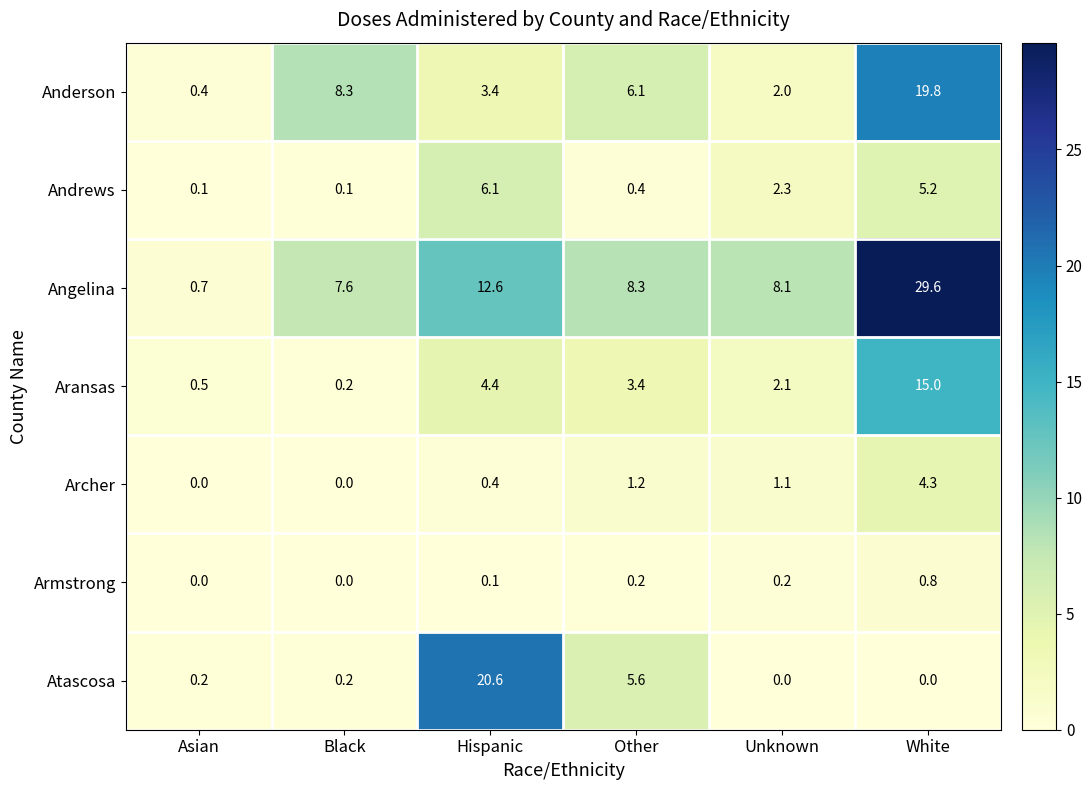

The Armstrong series shows 0.0 at Asian. True or false?

True